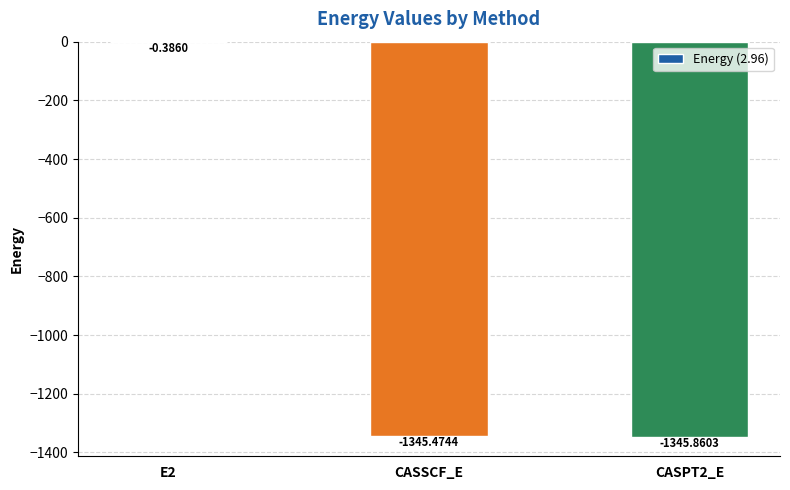

Read the value at CASPT2_E.

-1345.9